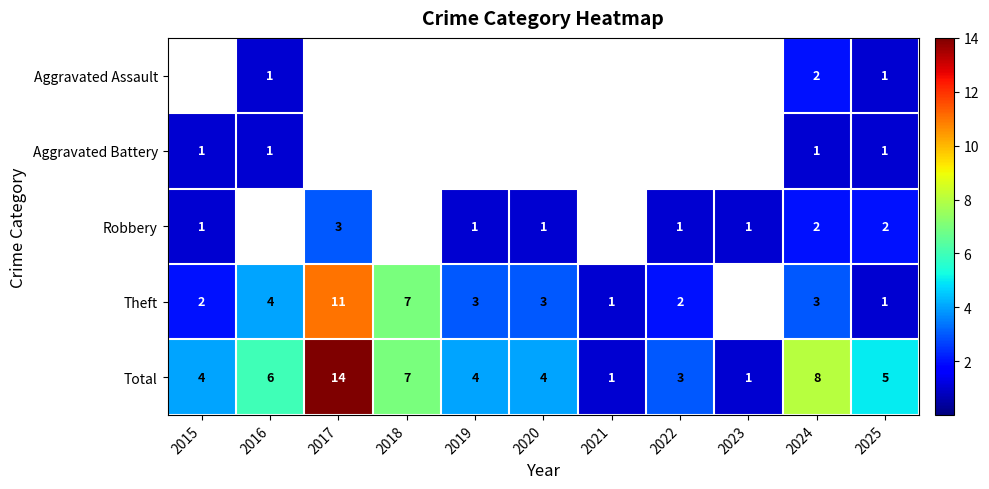

At which category is the sum across all series the highest?

2017